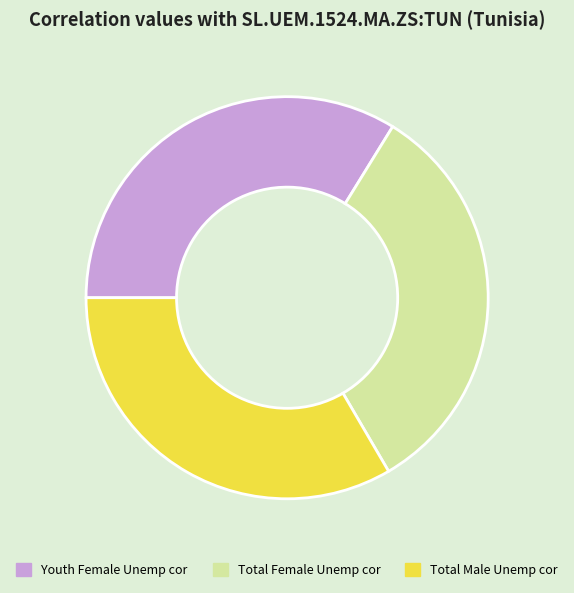

Is there any slice that represents more than half of the pie?

No